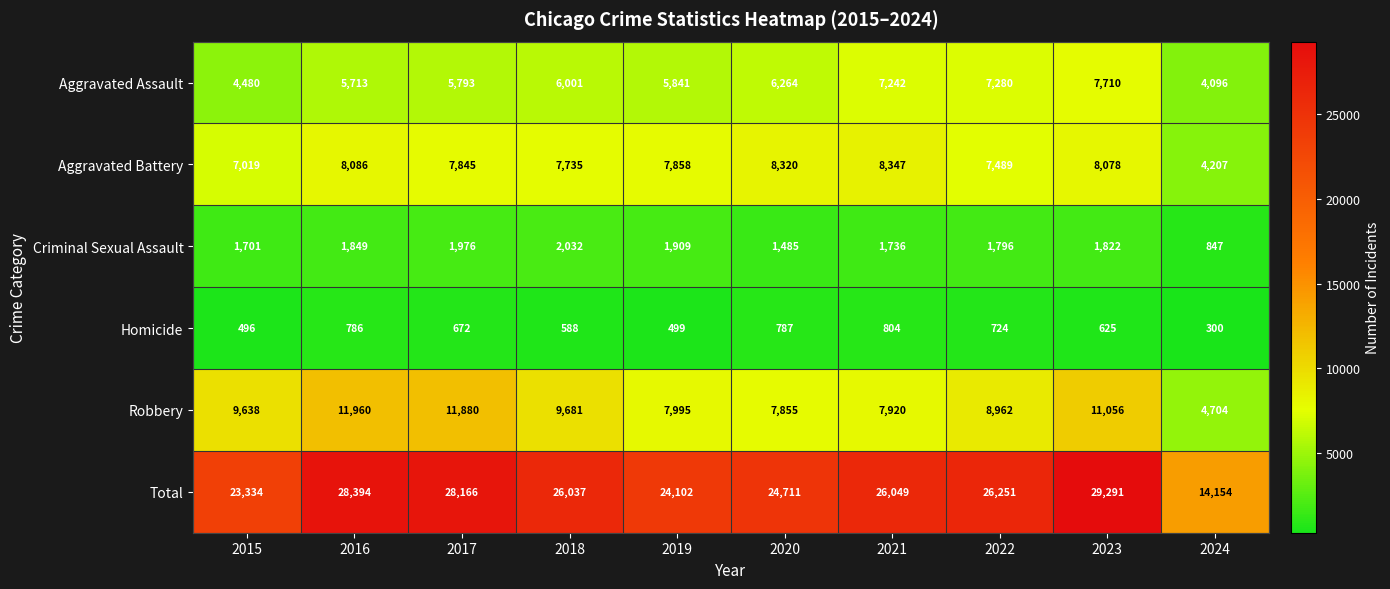

What is the minimum value shown in the chart?

300